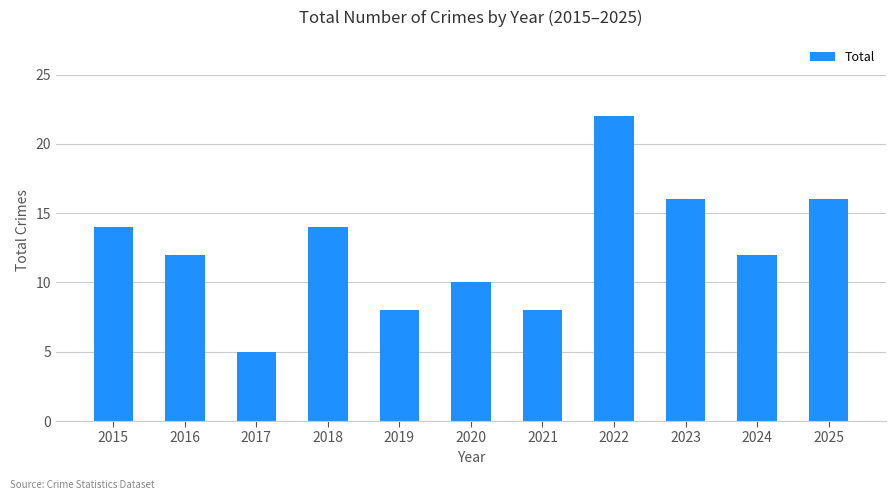

What is the ratio of the value at 2016 to the value at 2024?

1.0